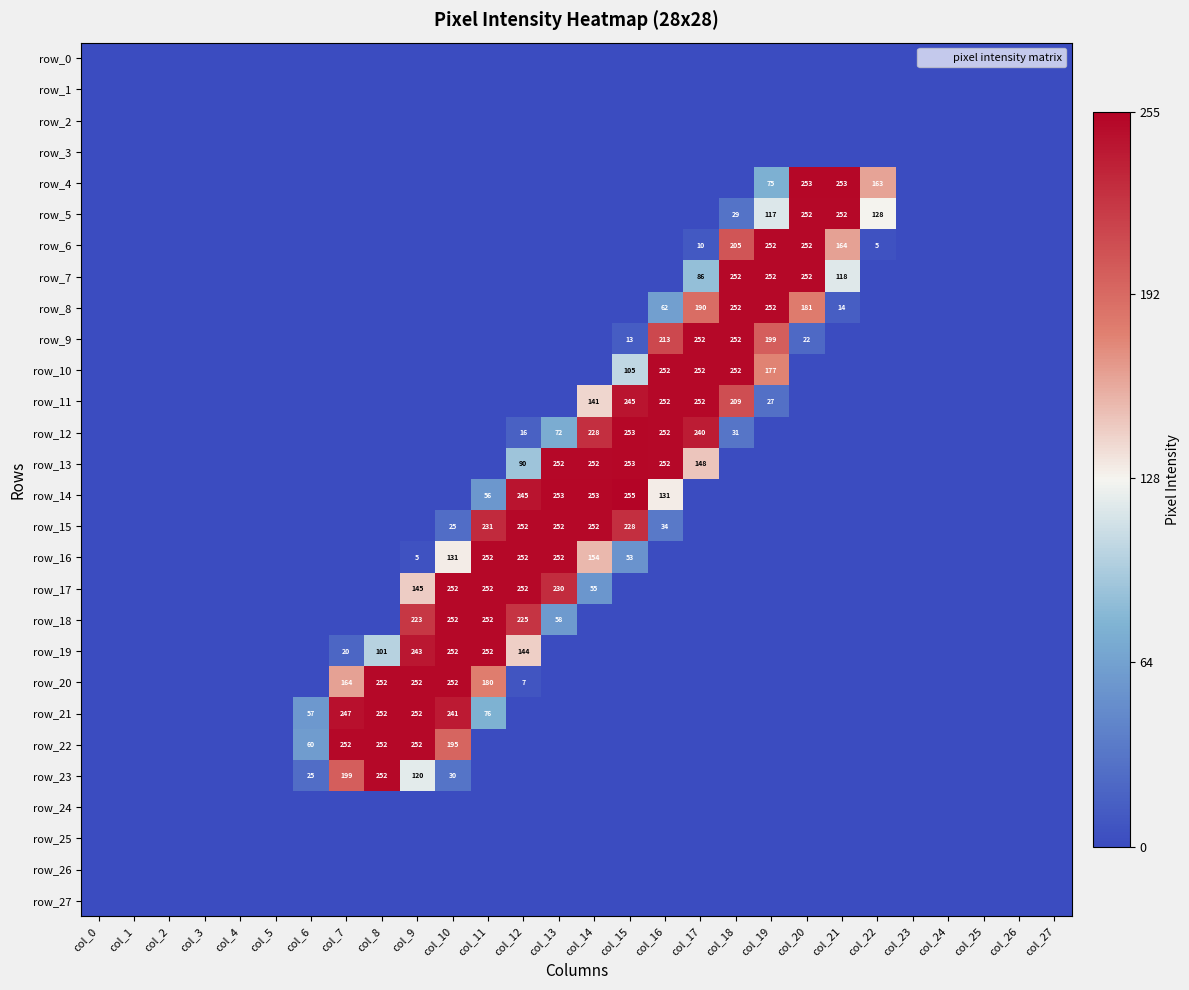

The value of row_21 at col_9 is 446. True or false?

False